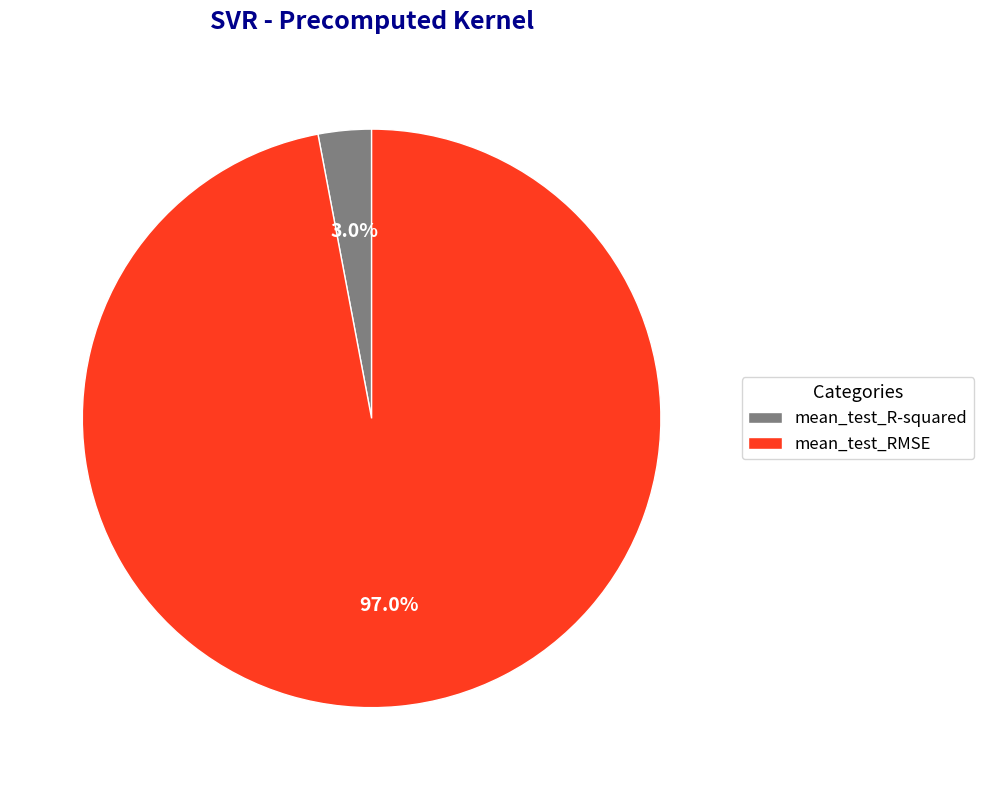

To the nearest percent, what percentage of the pie is mean_test_R-squared?

3%